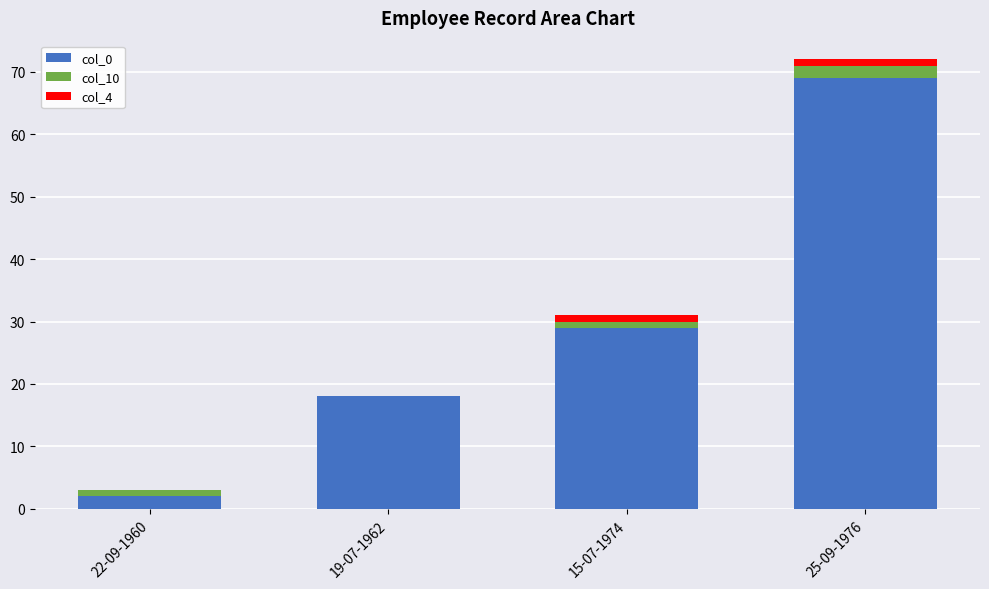

At which category is the sum across all series the highest?

25-09-1976